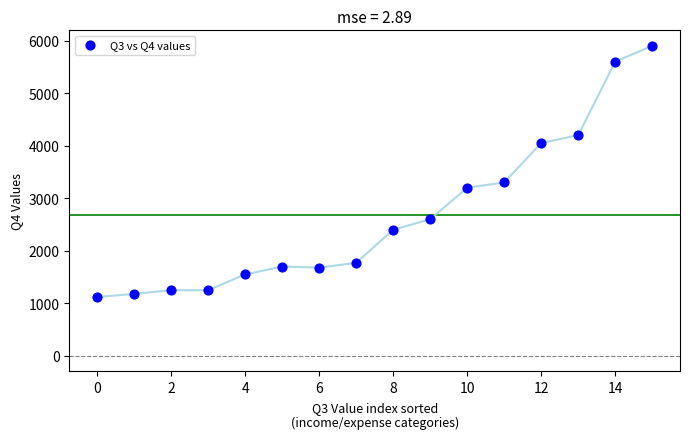

What Y value in the scatter plot is closest to 3510?

3300